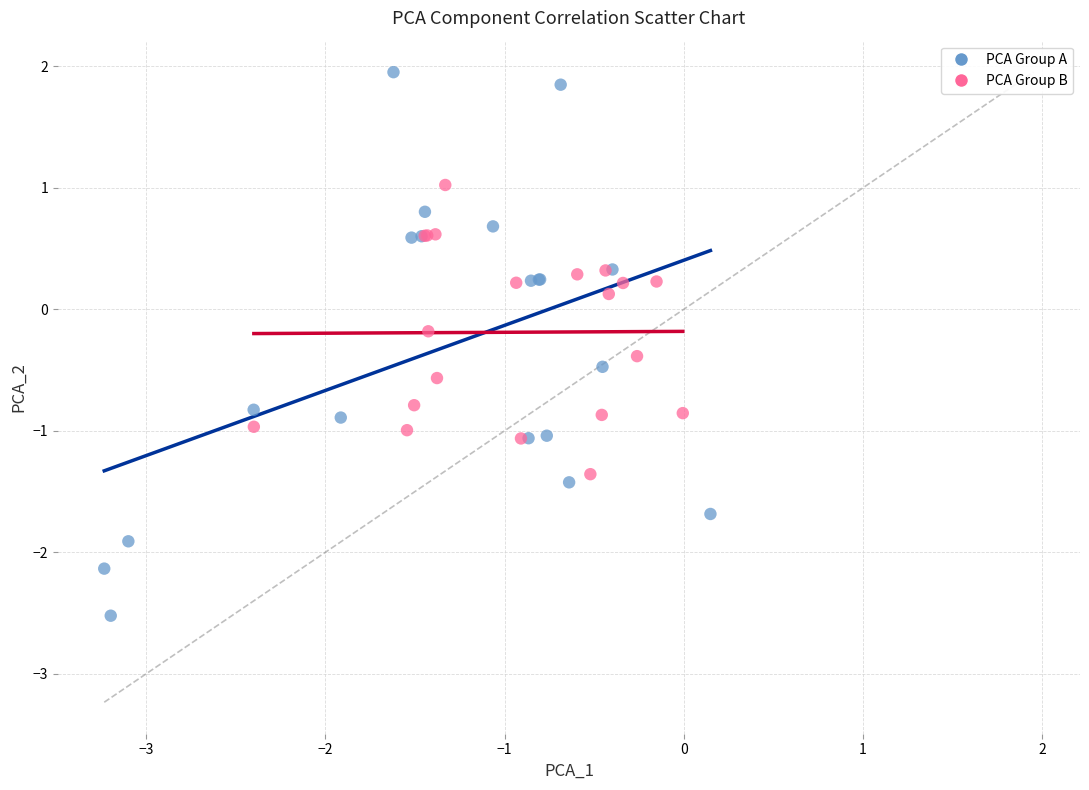

Which series has the widest spread of Y values?

PCA Group A